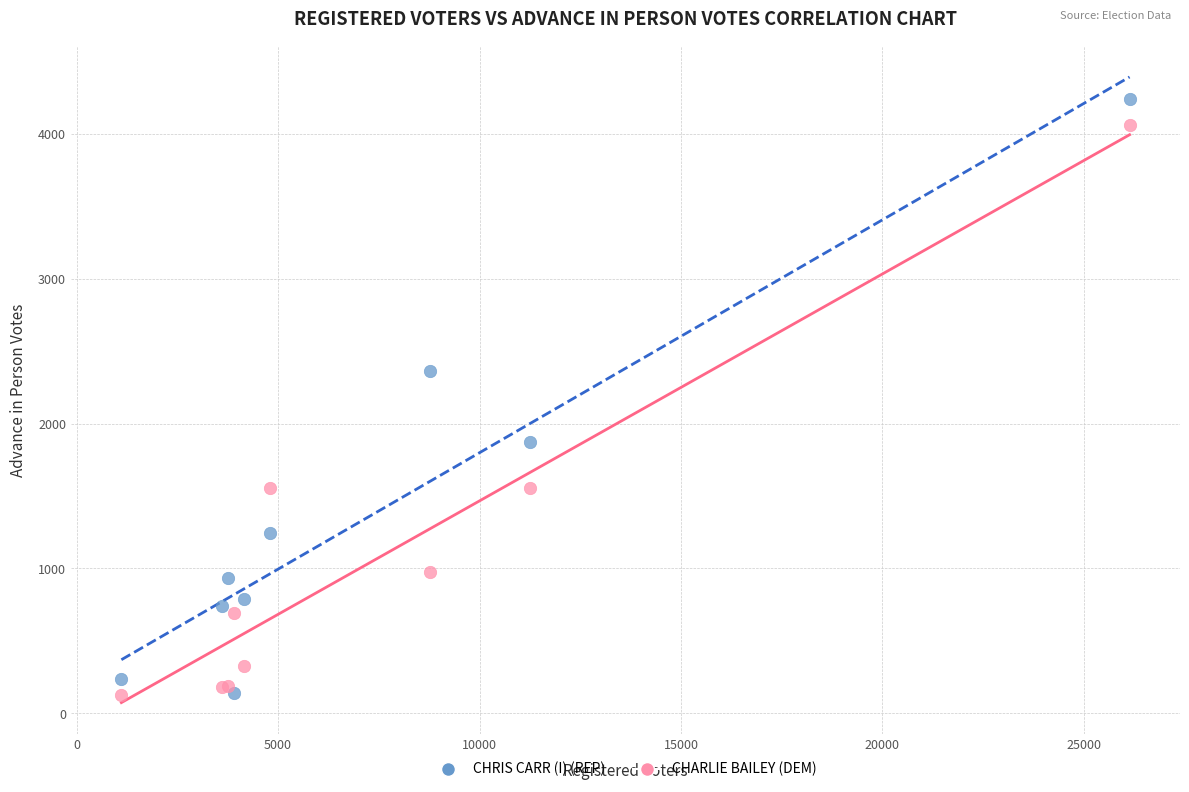

In the CHRIS CARR (I) (REP) series, what Y value is closest to 2191?

2365